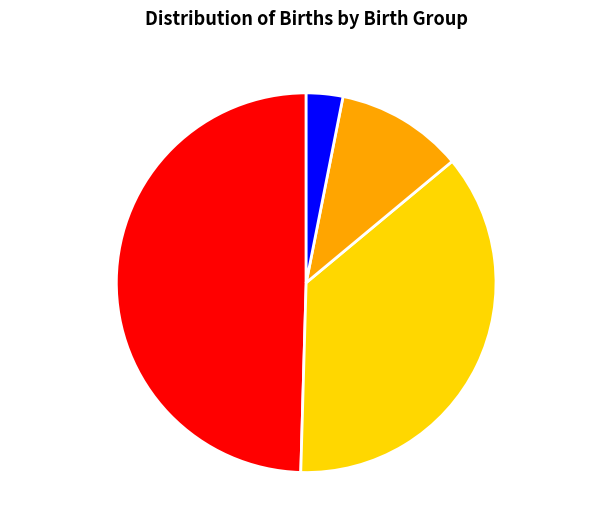

Rank the categories by value from lowest to highest.

Pre-term SGA, Pre-term AGA, Term SGA, Term AGA